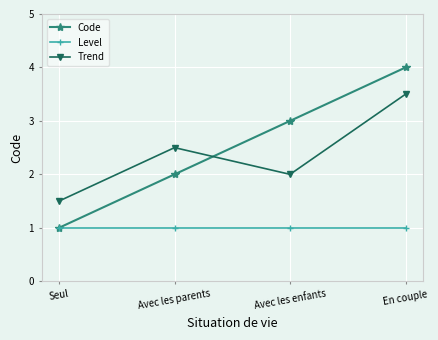

True or false: Level and Trend cross at least once.

False